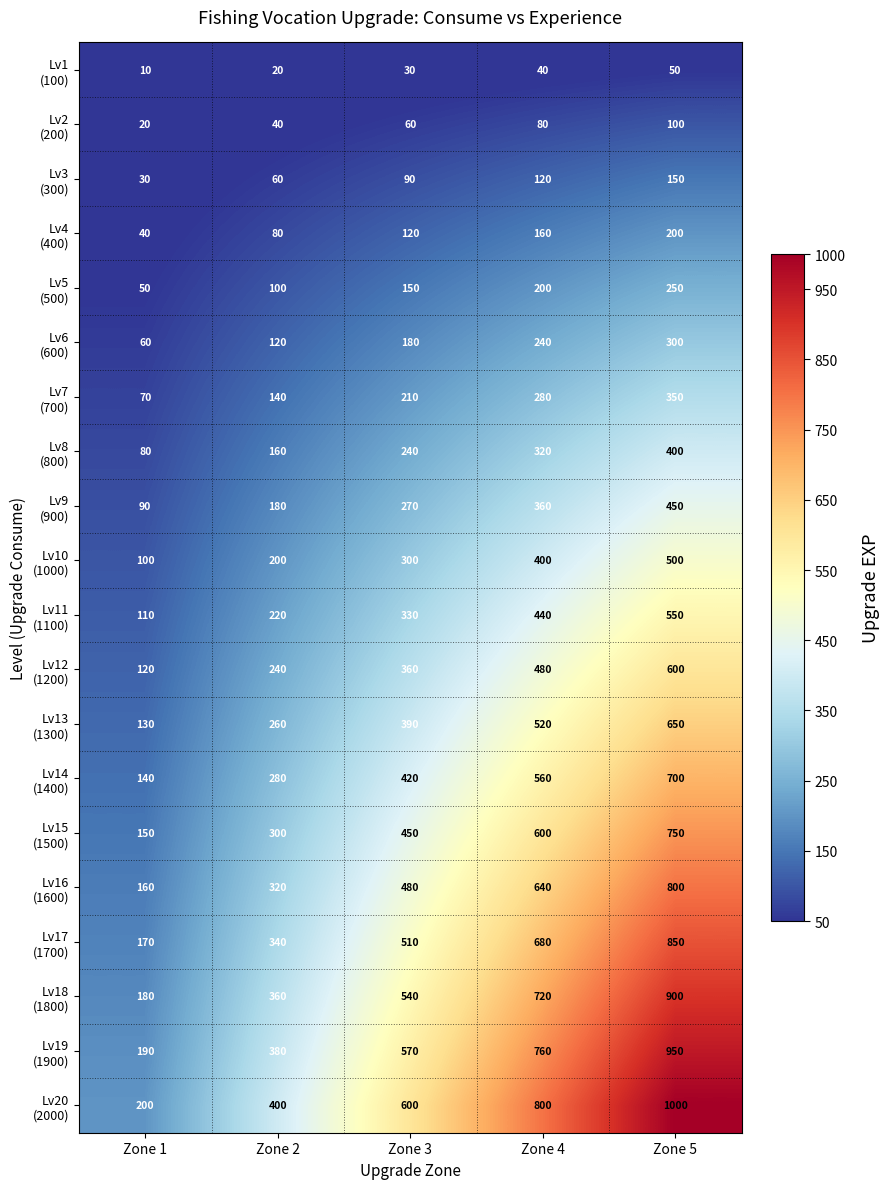

What is the maximum value shown in the chart?

1000